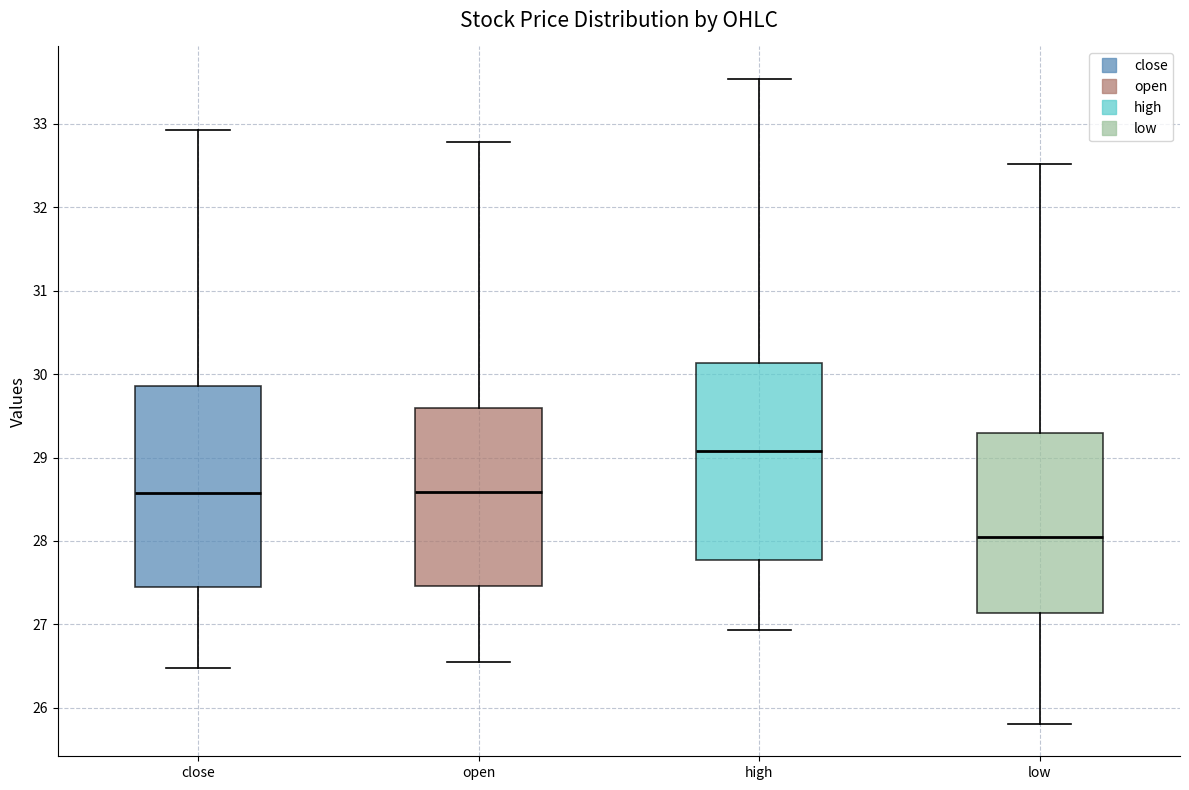

Where does the upper whisker of the box for low end on the y-axis? The values are not printed on the chart, so give them approximately, as read against the axis.

32.5